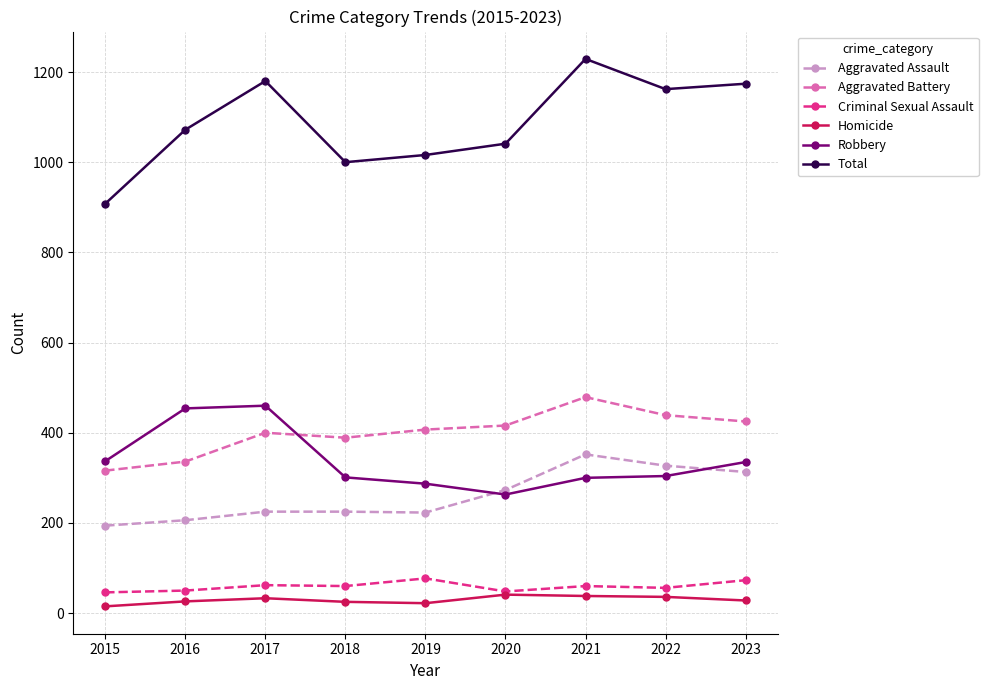

Which series has the largest total across all categories?

Total